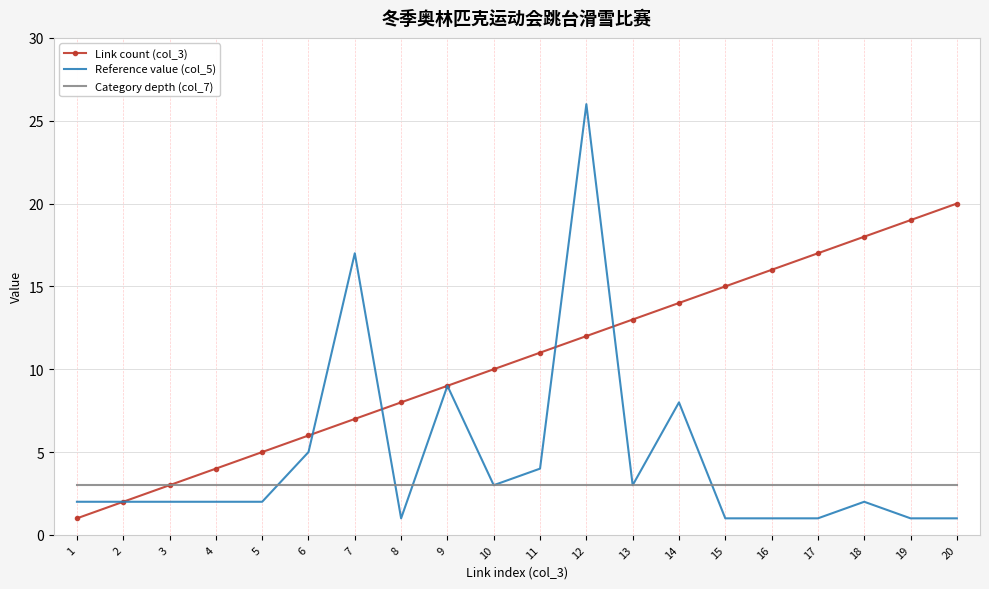

What is the average value of the Category depth (col_7) series?

3